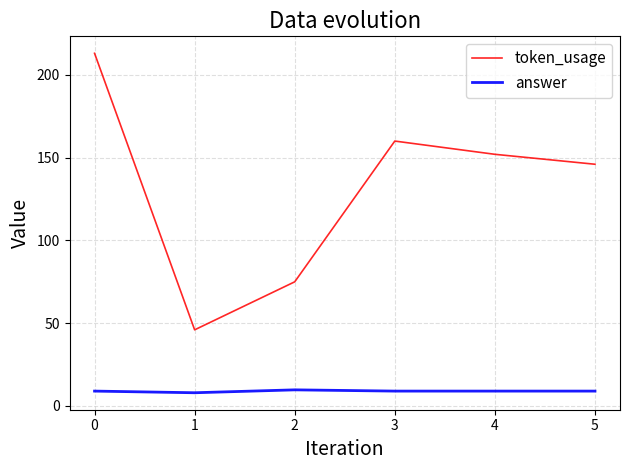

True or false: answer and token_usage intersect in this chart.

False